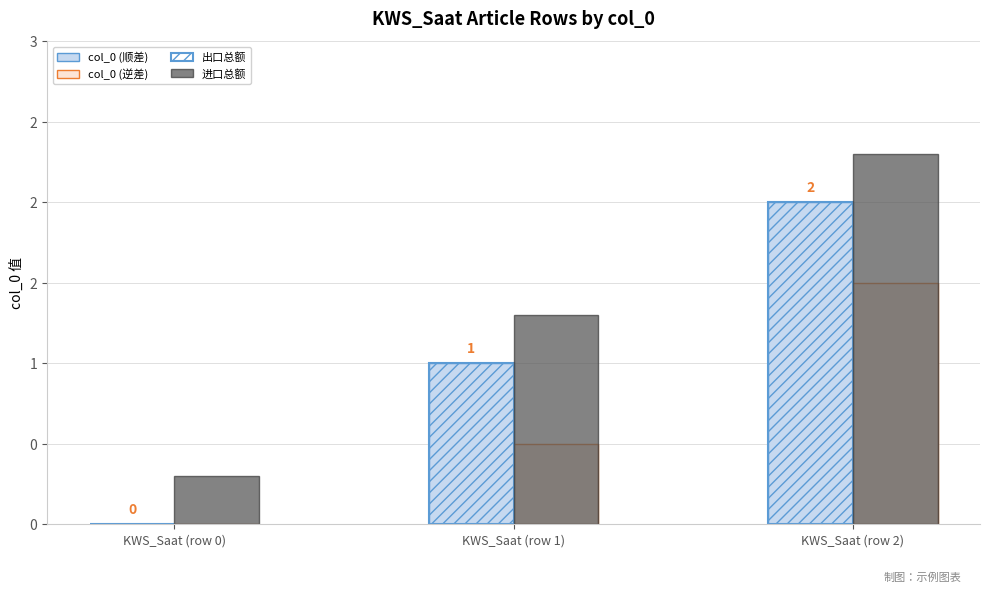

Rank the series at KWS_Saat (row 1) from highest to lowest value.

进口总额, col_0 (顺差), 出口总额, col_0 (逆差)